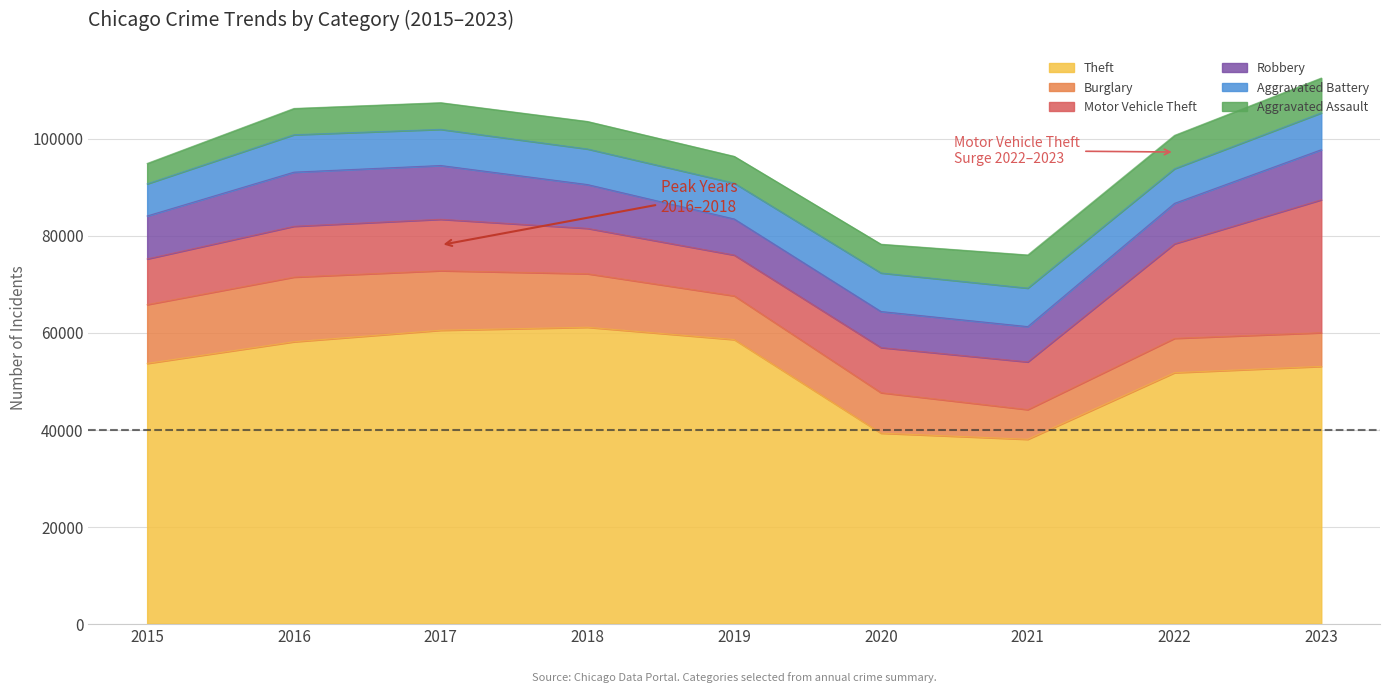

True or false: Theft has a value of 38009 at 2021.

True